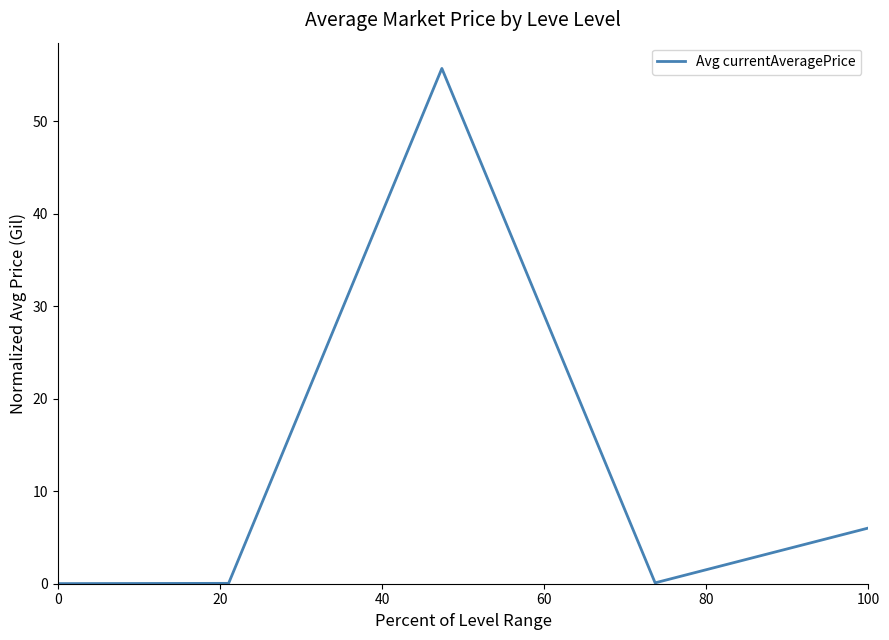

What is the difference between the second highest and minimum values?

6.0